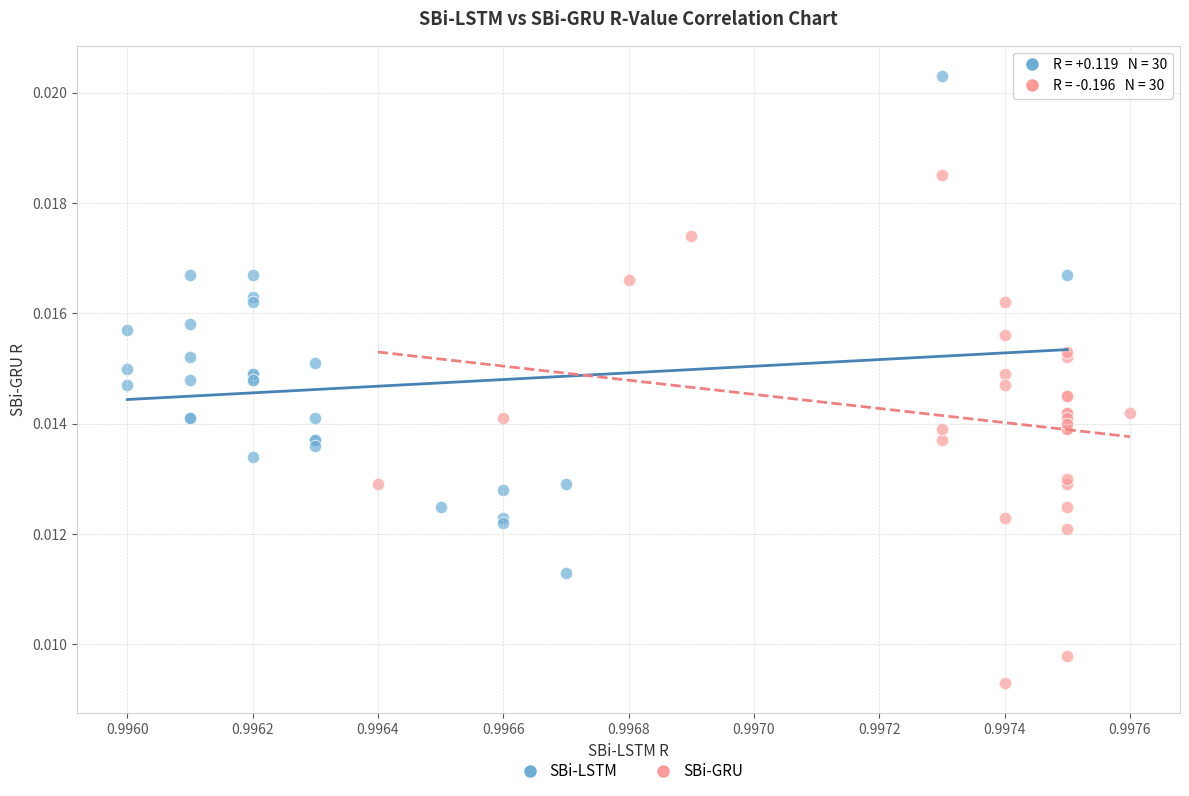

What are all the series names shown in the legend?

SBi-LSTM, SBi-GRU